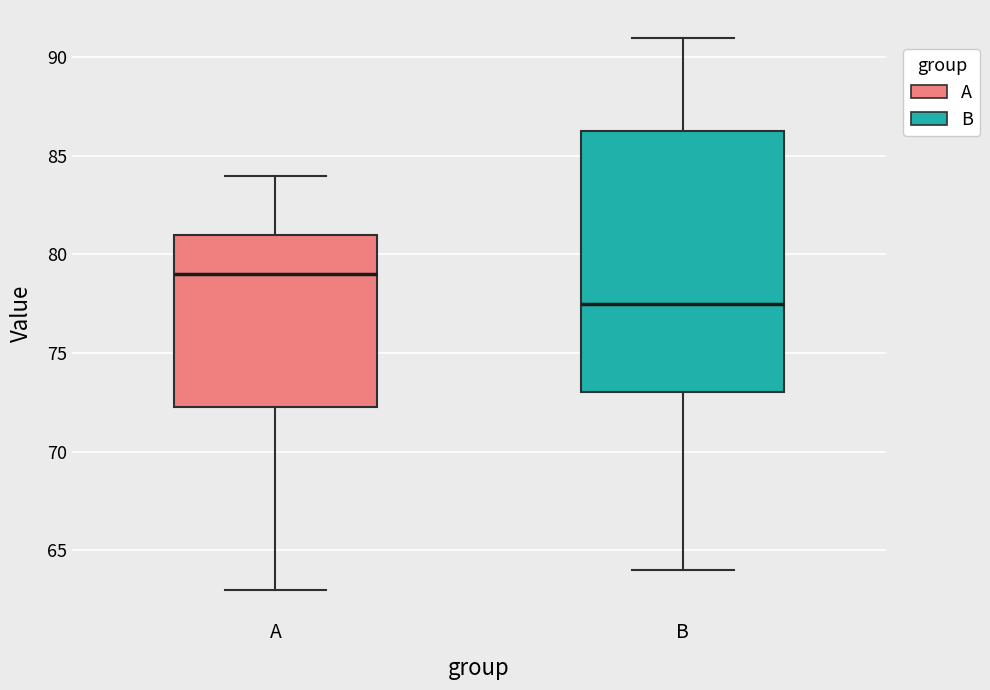

Which box is the tallest, from its lower edge to its upper edge?

B